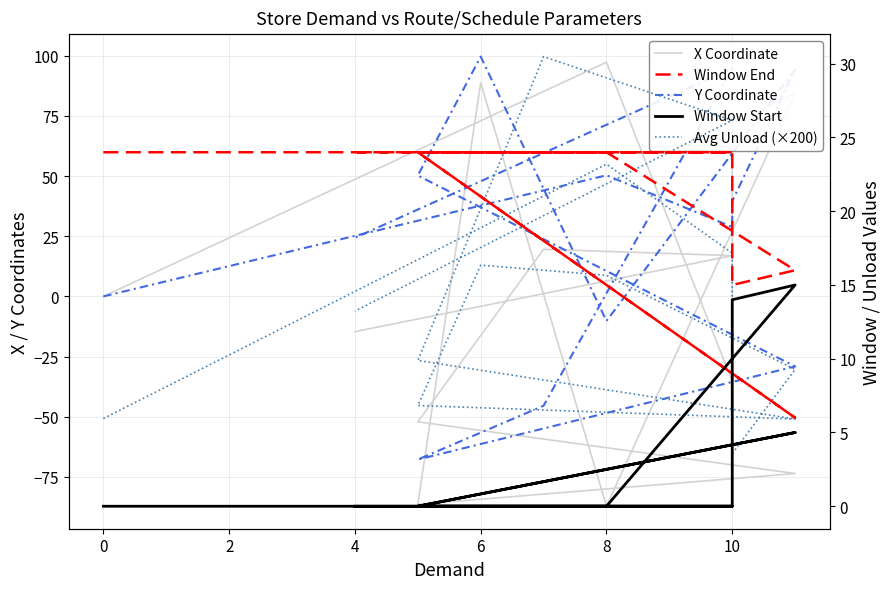

True or false: Avg Unload (×200) has a value of 11.7 at 12.

False